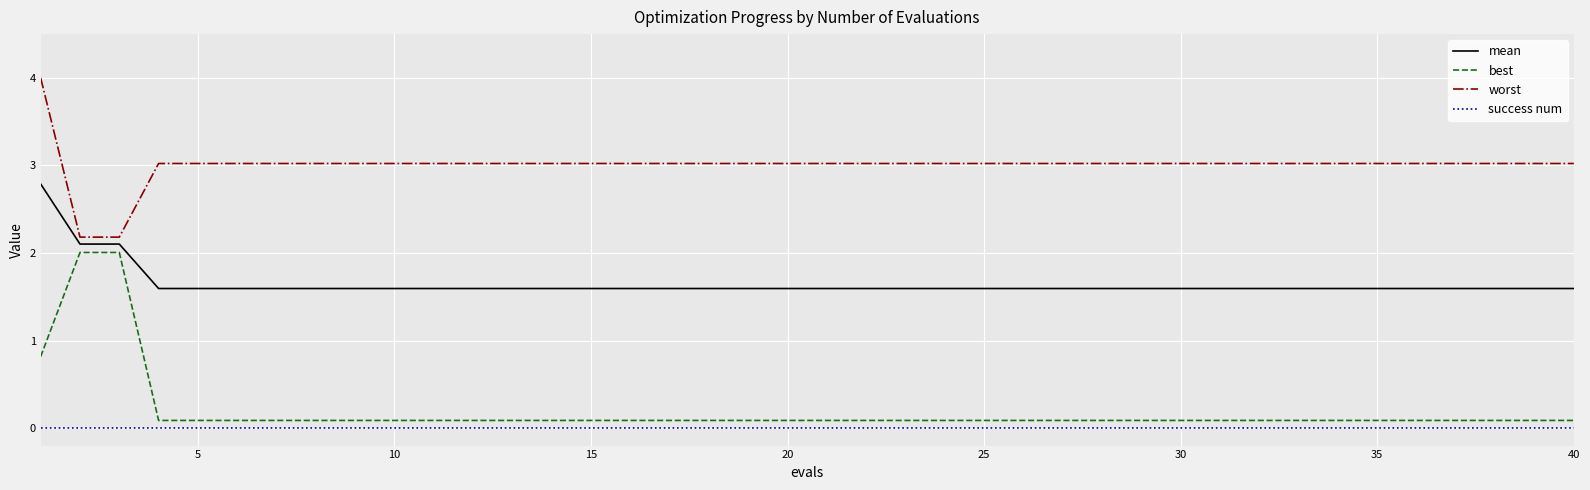

True or false: mean and best intersect in this chart.

False